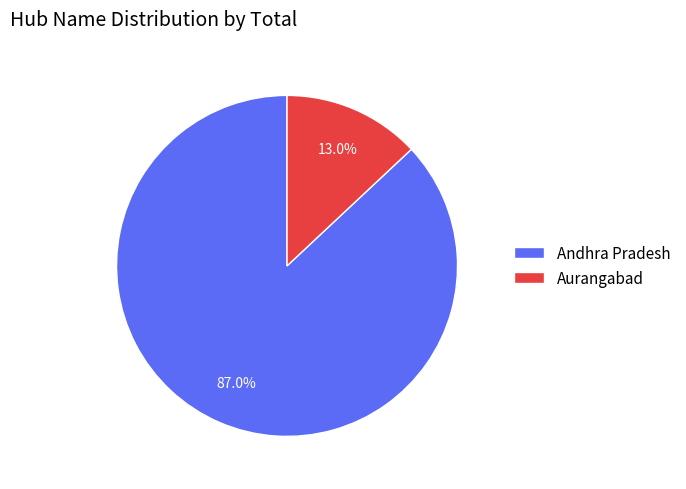

How many slices are in this pie chart?

2